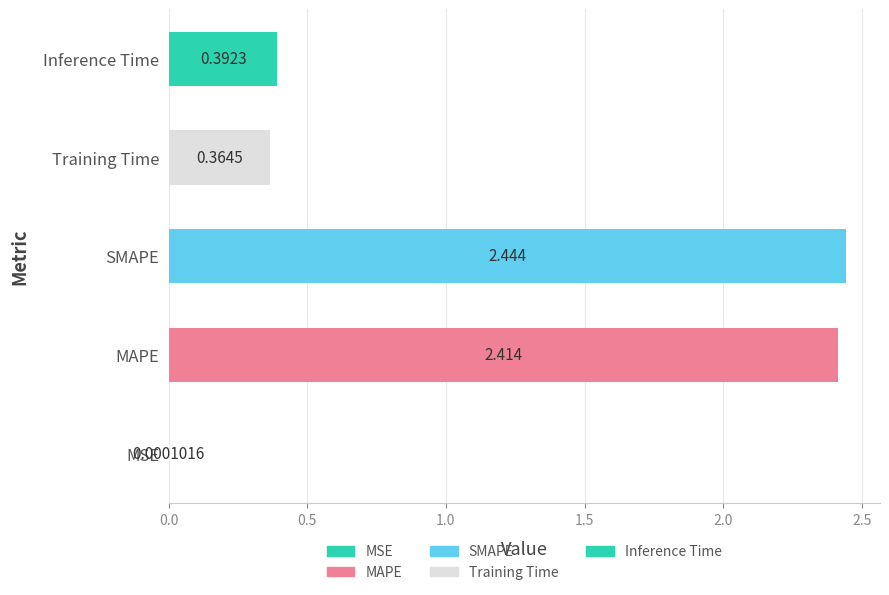

Where is the data nearest to the value 1?

Inference Time